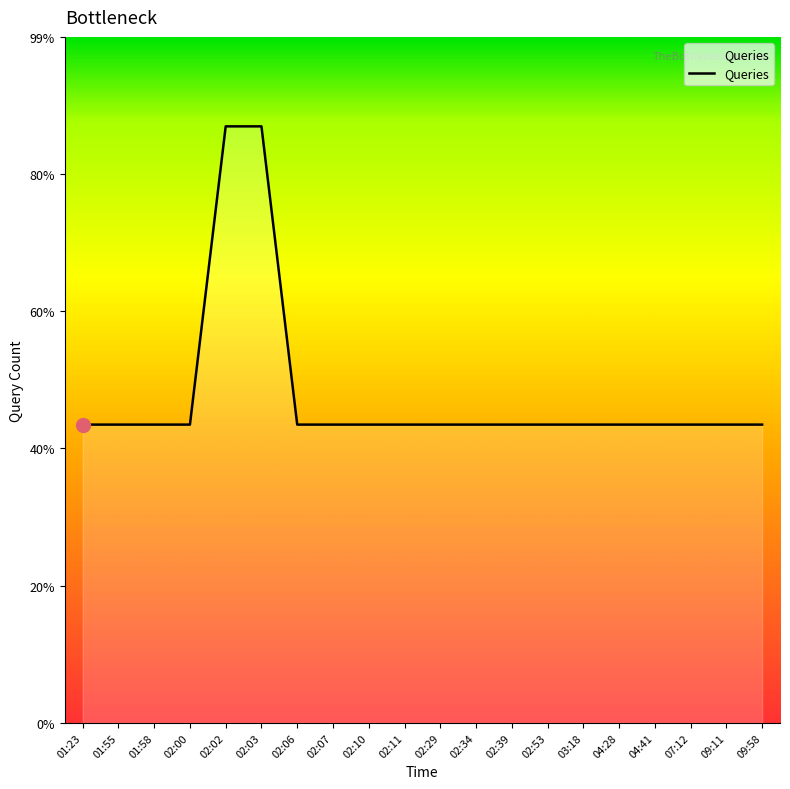

Reading left to right, extract all data points from this chart.

1	1	1	1	2	2	1	1	1	1	1	1	1	1	1	1	1	1	1	1